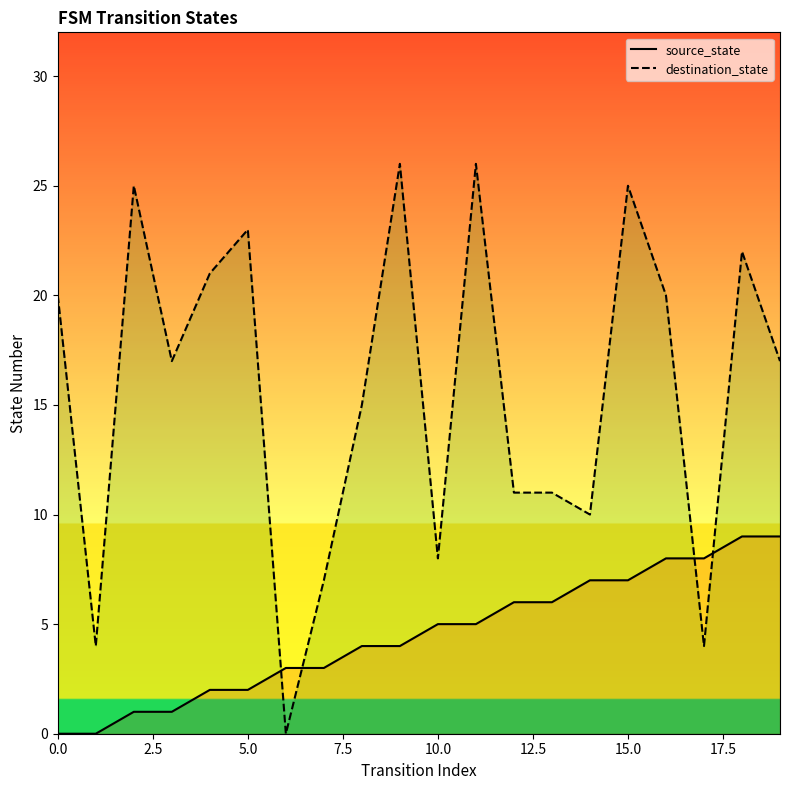

What is the highest value of the destination_state series?

26